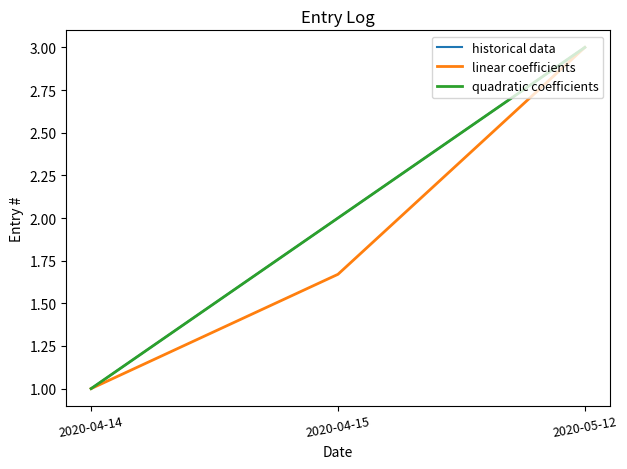

What is the highest value of the historical data series?

3.0